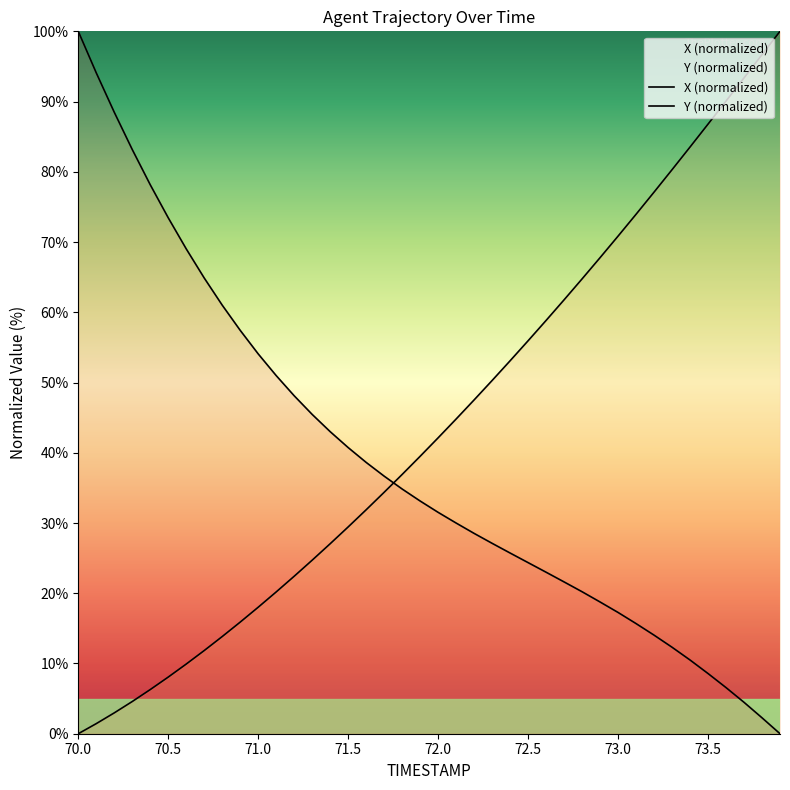

True or false: X and Y cross at least once.

True